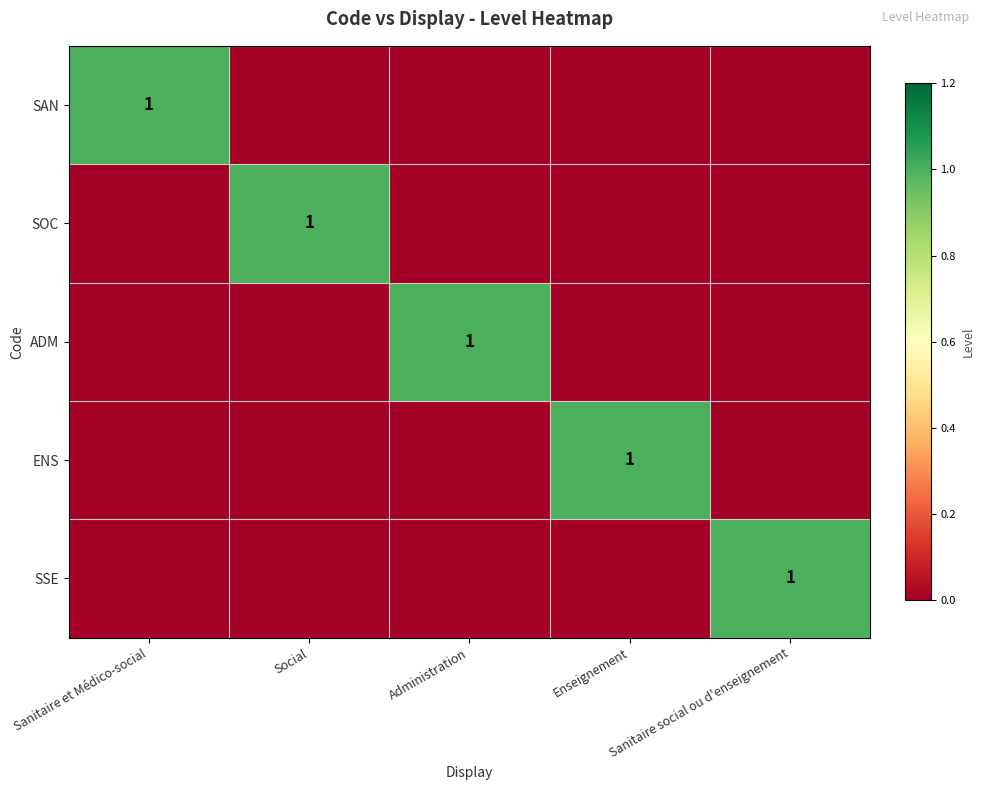

At how many categories does at least one series exceed 0?

5